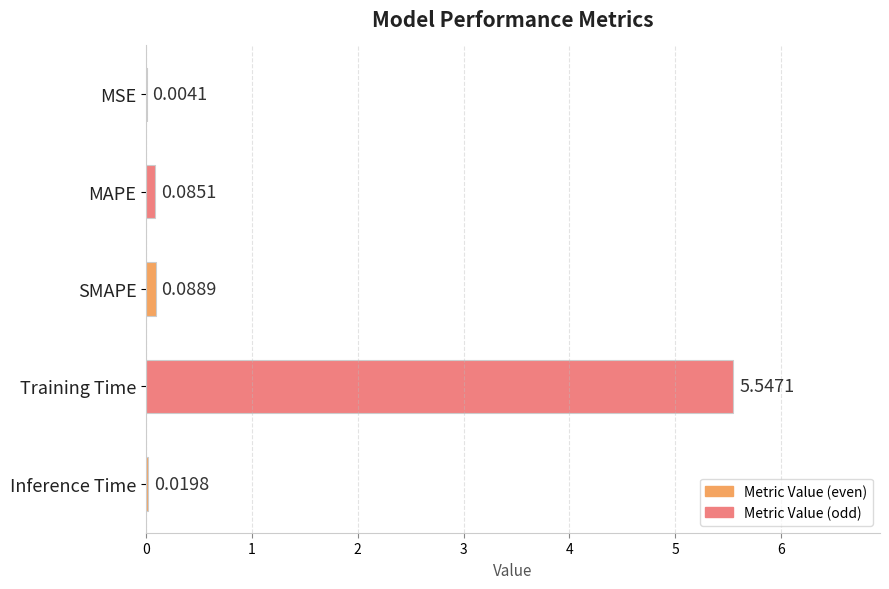

Which has a higher value, SMAPE or Inference Time?

SMAPE